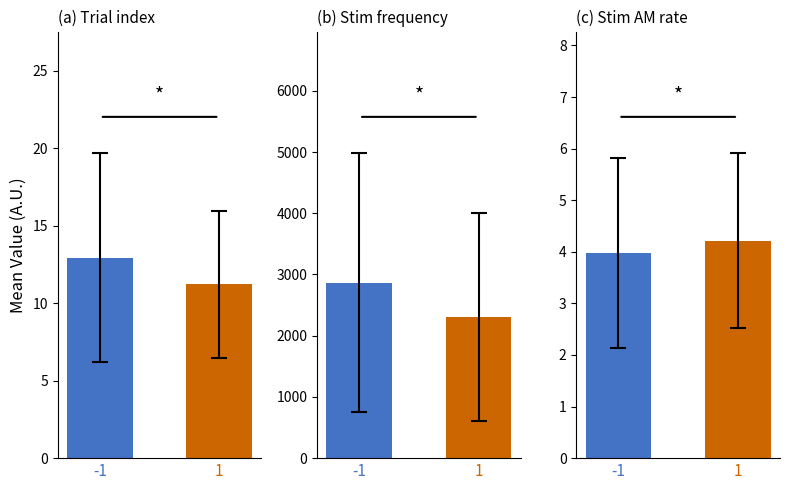

Which series has the largest total across all categories?

Stim frequency